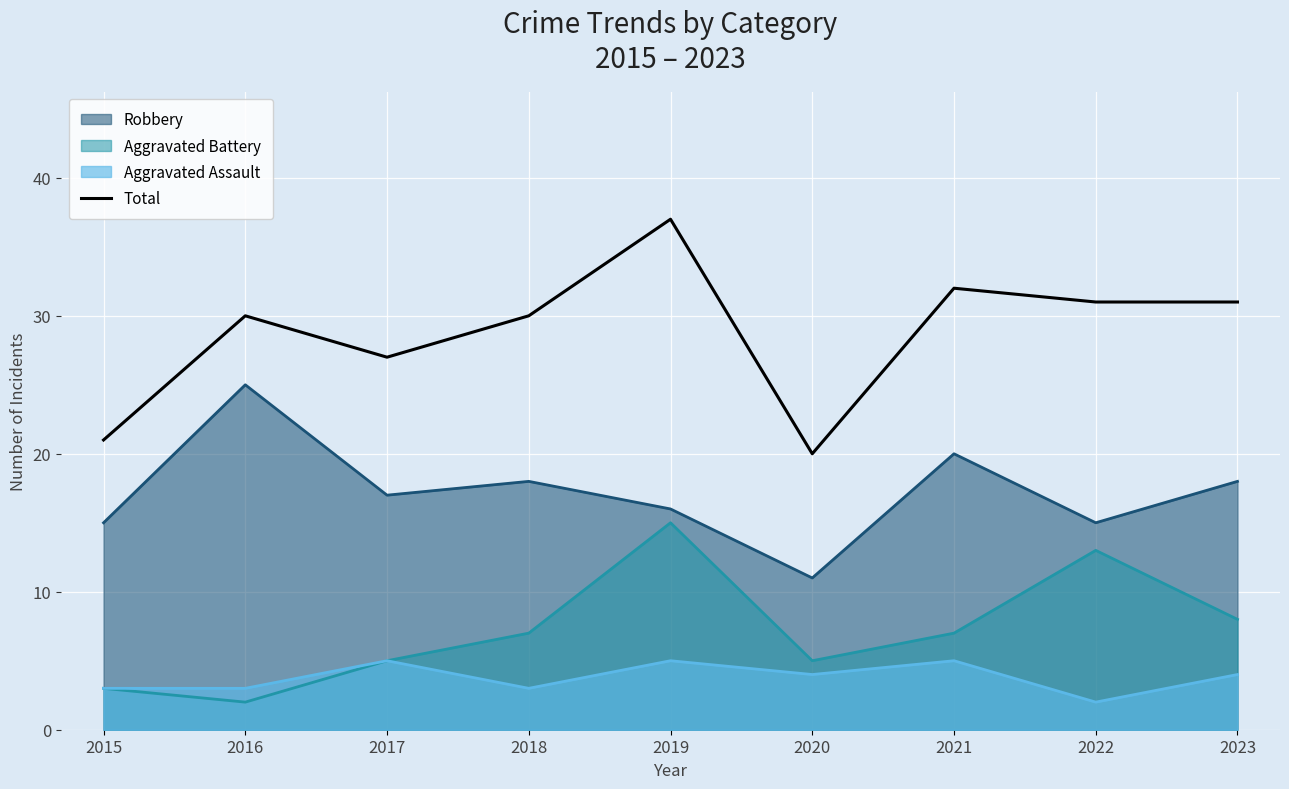

List the labels in order of value, largest first.

2019, 2021, 2022, 2023, 2016, 2018, 2017, 2015, 2020